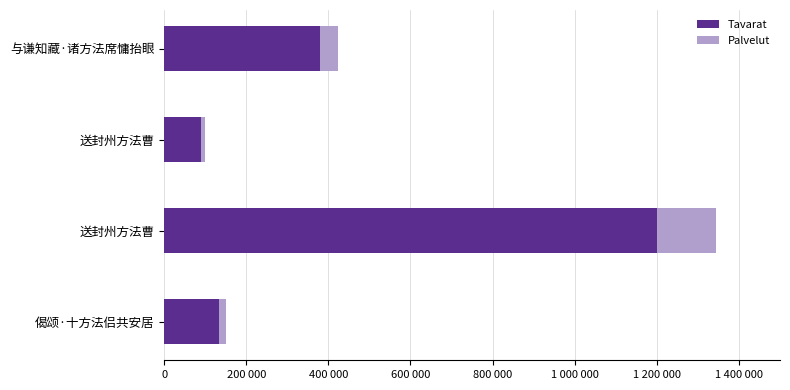

What are all the series names shown in the legend?

Tavarat, Palvelut